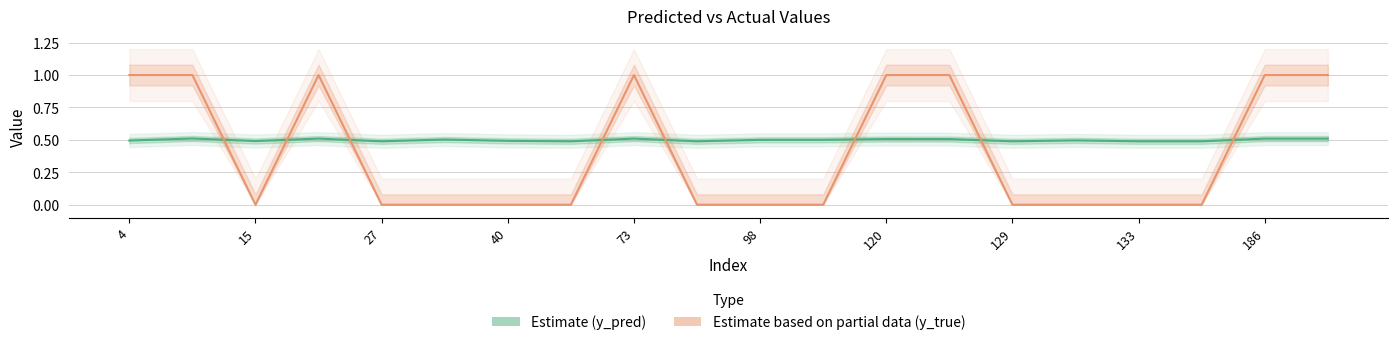

Reading left to right, extract all data points from this chart.

Estimate (y_pred): 0.5	0.5	0.5	0.5	0.5	0.5	0.5	0.5	0.5	0.5	0.5	0.5	0.5	0.5	0.5	0.5	0.5	0.5	0.5	0.5
Estimate based on partial data (y_true): 1.0	1.0	0.0	1.0	0.0	0.0	0.0	0.0	1.0	0.0	0.0	0.0	1.0	1.0	0.0	0.0	0.0	0.0	1.0	1.0